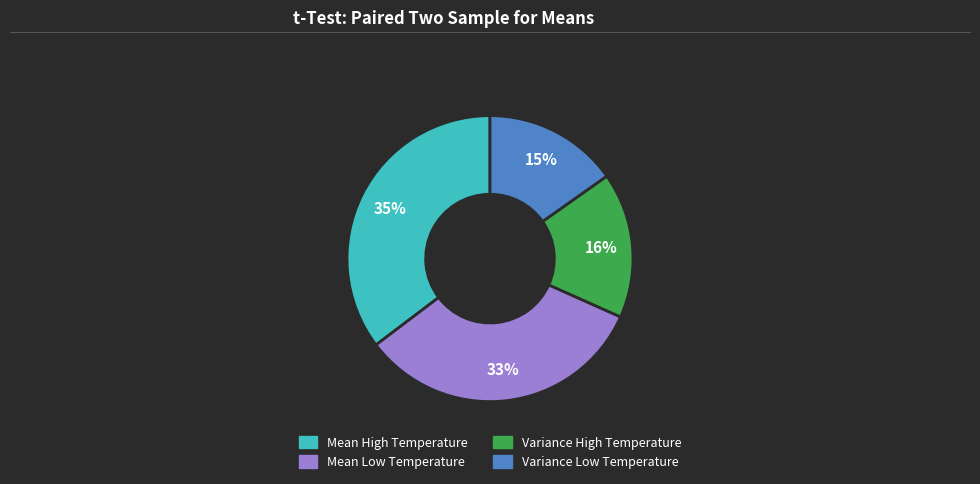

Which category has the smallest portion of the pie?

Variance Low Temperature